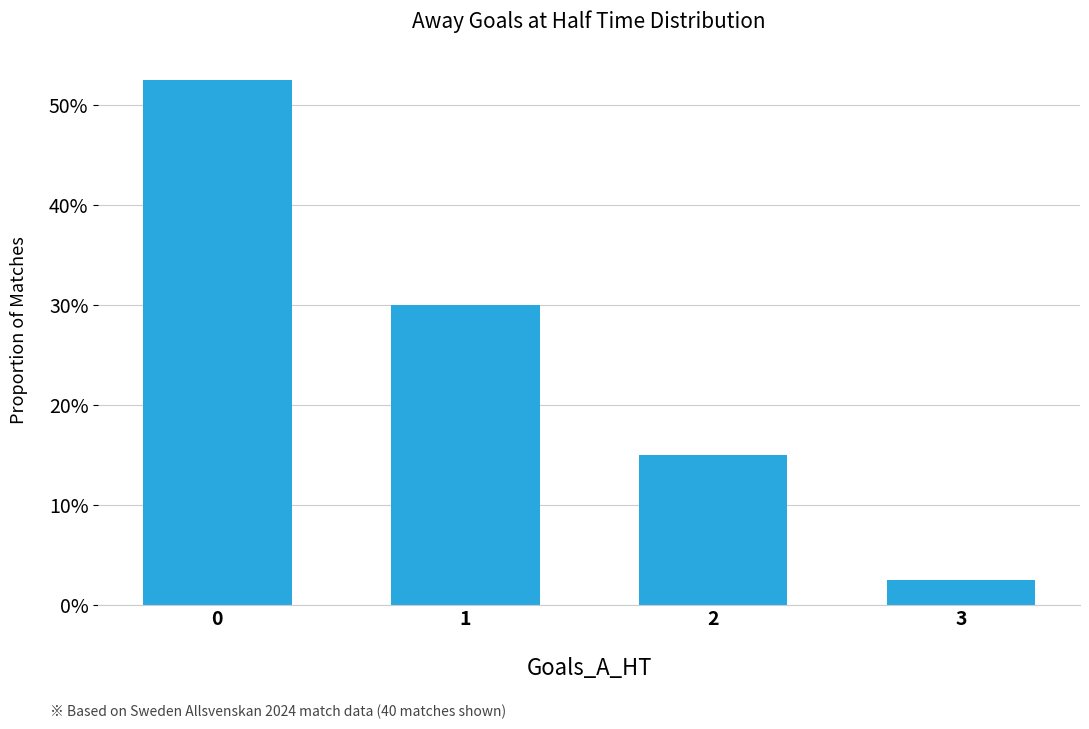

Does the chart contain any negative values?

No